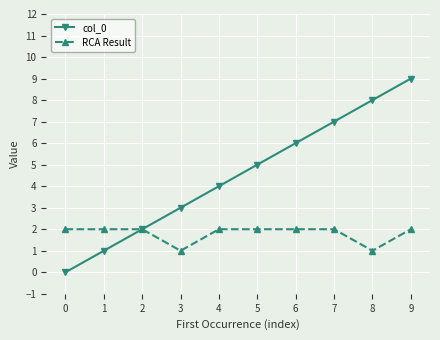

Reading right to left, transcribe all the data shown in this chart.

col_0: 9	8	7	6	5	4	3	2	1	0
RCA Result: 2	1	2	2	2	2	1	2	2	2